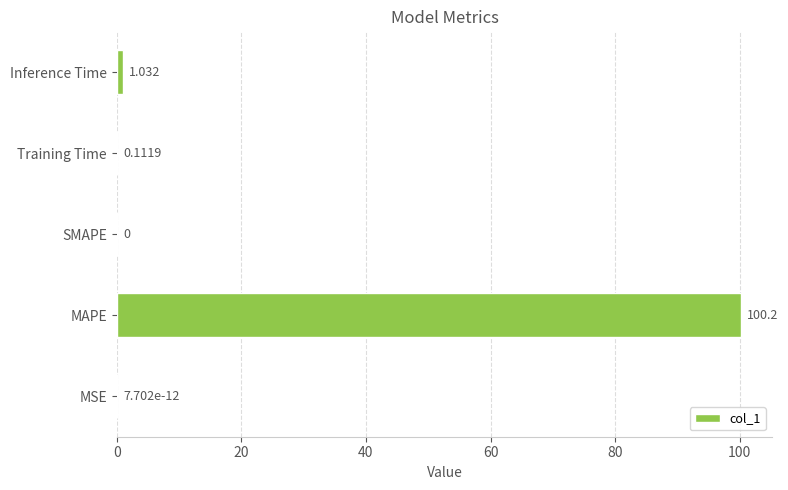

Count the number of categories in the chart.

5